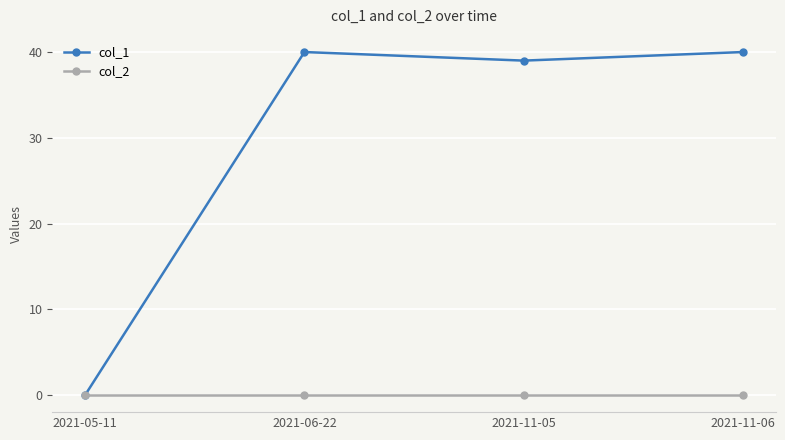

Reading left to right, list all the values displayed in this chart.

col_1: 2021-05-11=0	2021-06-22=40	2021-11-05=39	2021-11-06=40
col_2: 2021-05-11=0	2021-06-22=0	2021-11-05=0	2021-11-06=0